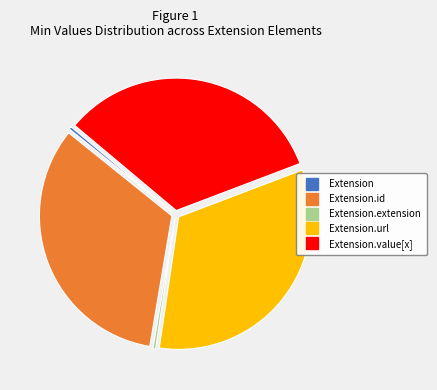

How many segments does this pie chart have?

5